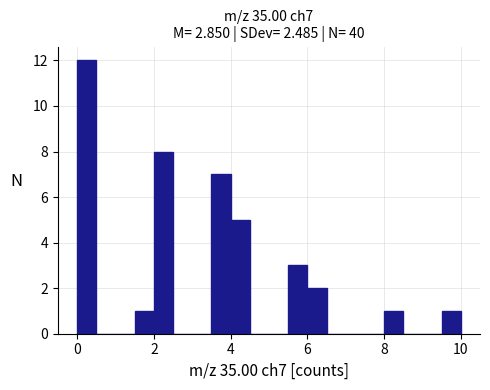

Read against the x-axis, roughly where is the centre of the tallest bar?

0.2